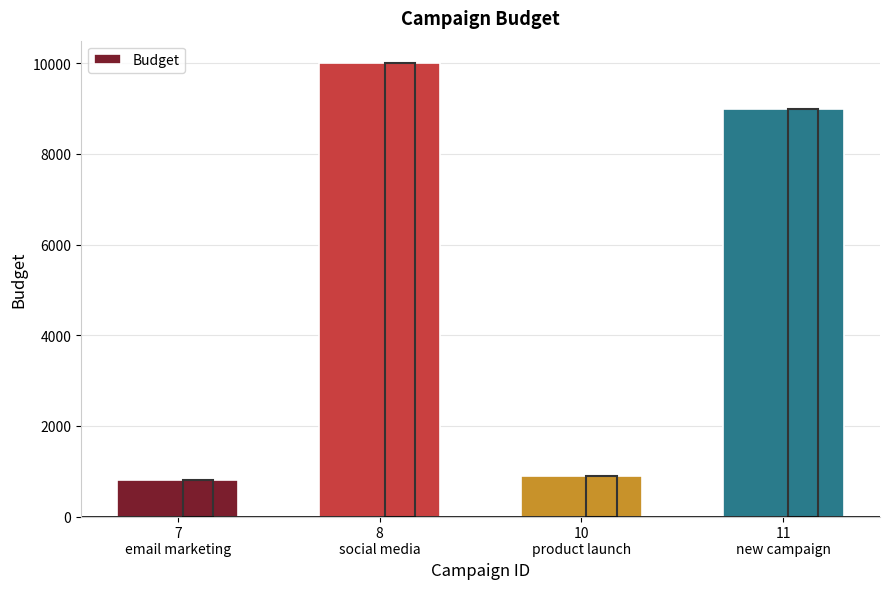

True or false: the data shows 10000 at 8
social media.

True